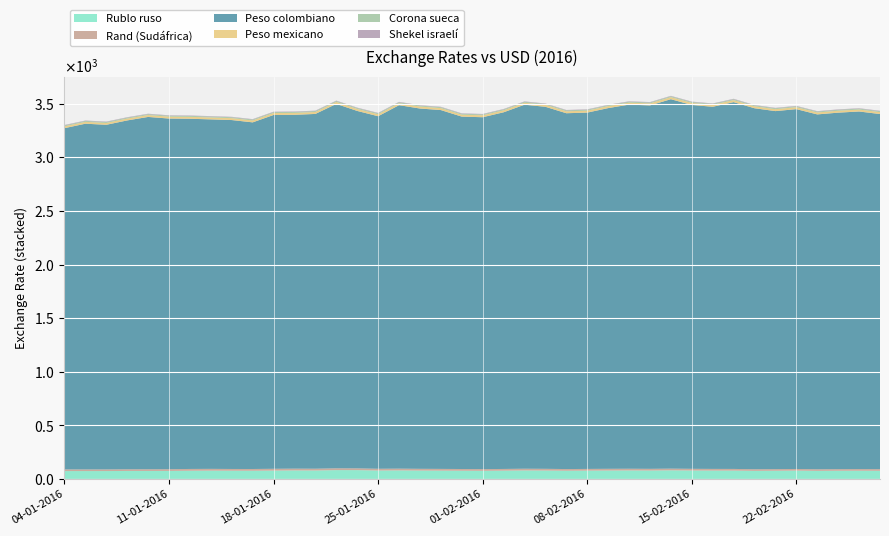

Reading left to right, list all the values displayed in this chart.

Rublo ruso: 04-01-2016=73.3	05-01-2016=73.2	06-01-2016=73.3	07-01-2016=74.4	08-01-2016=74.5	11-01-2016=74.6	12-01-2016=76.2	13-01-2016=77.2	14-01-2016=76.5	15-01-2016=76.3	18-01-2016=77.8	19-01-2016=79.3	20-01-2016=78.6	21-01-2016=82.3	22-01-2016=82.2	25-01-2016=78.4	26-01-2016=79.6	27-01-2016=78.0	28-01-2016=77.2	29-01-2016=76.4	01-02-2016=75.6	02-02-2016=77.2	03-02-2016=79.1	04-02-2016=78.2	05-02-2016=76.3	08-02-2016=77.4	09-02-2016=78.3	10-02-2016=79.1	11-02-2016=78.4	12-02-2016=80.3	15-02-2016=78.5	16-02-2016=77.7	17-02-2016=77.6	18-02-2016=75.2	19-02-2016=76.2	22-02-2016=77.5	23-02-2016=75.1	24-02-2016=76.2	25-02-2016=76.3	26-02-2016=75.8
Rand (Sudáfrica): 04-01-2016=15.6	05-01-2016=15.6	06-01-2016=15.6	07-01-2016=15.8	08-01-2016=16.0	11-01-2016=16.2	12-01-2016=16.9	13-01-2016=16.7	14-01-2016=16.4	15-01-2016=16.4	18-01-2016=16.8	19-01-2016=16.8	20-01-2016=16.7	21-01-2016=16.9	22-01-2016=16.5	25-01-2016=16.5	26-01-2016=16.5	27-01-2016=16.4	28-01-2016=16.4	29-01-2016=16.2	01-02-2016=15.9	02-02-2016=16.0	03-02-2016=16.2	04-02-2016=16.1	05-02-2016=15.8	08-02-2016=16.0	09-02-2016=16.1	10-02-2016=16.0	11-02-2016=15.8	12-02-2016=15.8	15-02-2016=15.8	16-02-2016=15.8	17-02-2016=15.7	18-02-2016=15.5	19-02-2016=15.4	22-02-2016=15.4	23-02-2016=15.2	24-02-2016=15.2	25-02-2016=15.7	26-02-2016=15.6
Peso colombiano: 04-01-2016=3183.0	05-01-2016=3224.7	06-01-2016=3214.5	07-01-2016=3253.8	08-01-2016=3286.2	11-01-2016=3270.9	12-01-2016=3266.7	13-01-2016=3259.9	14-01-2016=3254.6	15-01-2016=3233.2	18-01-2016=3300.2	19-01-2016=3300.4	20-01-2016=3309.4	21-01-2016=3399.0	22-01-2016=3333.9	25-01-2016=3288.4	26-01-2016=3390.3	27-01-2016=3360.8	28-01-2016=3347.2	29-01-2016=3287.0	01-02-2016=3282.5	02-02-2016=3326.9	03-02-2016=3395.5	04-02-2016=3376.9	05-02-2016=3319.1	08-02-2016=3323.8	09-02-2016=3364.5	10-02-2016=3396.4	11-02-2016=3390.0	12-02-2016=3446.0	15-02-2016=3394.1	16-02-2016=3378.0	17-02-2016=3421.5	18-02-2016=3367.0	19-02-2016=3339.5	22-02-2016=3356.5	23-02-2016=3310.1	24-02-2016=3325.2	25-02-2016=3335.4	26-02-2016=3312.3
Peso mexicano: 04-01-2016=17.3	05-01-2016=17.4	06-01-2016=17.4	07-01-2016=17.4	08-01-2016=17.7	11-01-2016=17.9	12-01-2016=18.0	13-01-2016=17.9	14-01-2016=17.9	15-01-2016=17.9	18-01-2016=18.3	19-01-2016=18.2	20-01-2016=18.2	21-01-2016=18.7	22-01-2016=18.4	25-01-2016=18.5	26-01-2016=18.5	27-01-2016=18.5	28-01-2016=18.4	29-01-2016=18.3	01-02-2016=18.2	02-02-2016=18.3	03-02-2016=18.5	04-02-2016=18.4	05-02-2016=18.2	08-02-2016=18.4	09-02-2016=18.7	10-02-2016=18.8	11-02-2016=18.9	12-02-2016=19.2	15-02-2016=18.9	16-02-2016=18.8	17-02-2016=18.8	18-02-2016=18.1	19-02-2016=18.2	22-02-2016=18.3	23-02-2016=18.0	24-02-2016=18.2	25-02-2016=18.2	26-02-2016=18.2
Corona sueca: 04-01-2016=8.4	05-01-2016=8.5	06-01-2016=8.6	07-01-2016=8.6	08-01-2016=8.5	11-01-2016=8.5	12-01-2016=8.5	13-01-2016=8.5	14-01-2016=8.5	15-01-2016=8.5	18-01-2016=8.5	19-01-2016=8.6	20-01-2016=8.5	21-01-2016=8.6	22-01-2016=8.6	25-01-2016=8.6	26-01-2016=8.6	27-01-2016=8.6	28-01-2016=8.5	29-01-2016=8.5	01-02-2016=8.6	02-02-2016=8.5	03-02-2016=8.6	04-02-2016=8.5	05-02-2016=8.4	08-02-2016=8.5	09-02-2016=8.5	10-02-2016=8.4	11-02-2016=8.4	12-02-2016=8.3	15-02-2016=8.4	16-02-2016=8.5	17-02-2016=8.5	18-02-2016=8.5	19-02-2016=8.5	22-02-2016=8.4	23-02-2016=8.5	24-02-2016=8.5	25-02-2016=8.5	26-02-2016=8.5
Shekel israelí: 04-01-2016=3.9	05-01-2016=3.9	06-01-2016=3.9	07-01-2016=3.9	08-01-2016=3.9	11-01-2016=3.9	12-01-2016=3.9	13-01-2016=3.9	14-01-2016=3.9	15-01-2016=3.9	18-01-2016=4.0	19-01-2016=4.0	20-01-2016=4.0	21-01-2016=4.0	22-01-2016=4.0	25-01-2016=4.0	26-01-2016=4.0	27-01-2016=4.0	28-01-2016=4.0	29-01-2016=3.9	01-02-2016=4.0	02-02-2016=4.0	03-02-2016=4.0	04-02-2016=3.9	05-02-2016=3.9	08-02-2016=3.9	09-02-2016=3.9	10-02-2016=3.9	11-02-2016=3.9	12-02-2016=3.9	15-02-2016=3.9	16-02-2016=3.9	17-02-2016=3.9	18-02-2016=3.9	19-02-2016=3.9	22-02-2016=3.9	23-02-2016=3.9	24-02-2016=3.9	25-02-2016=3.9	26-02-2016=3.9